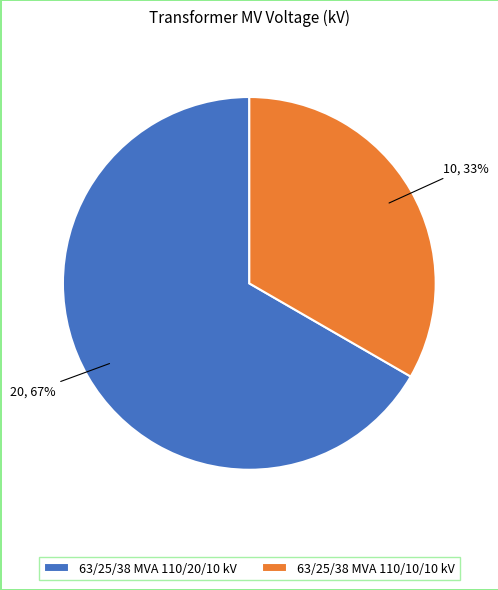

Approximately how many times larger is the value at 63/25/38 MVA 110/20/10 kV compared to 63/25/38 MVA 110/10/10 kV?

2.0